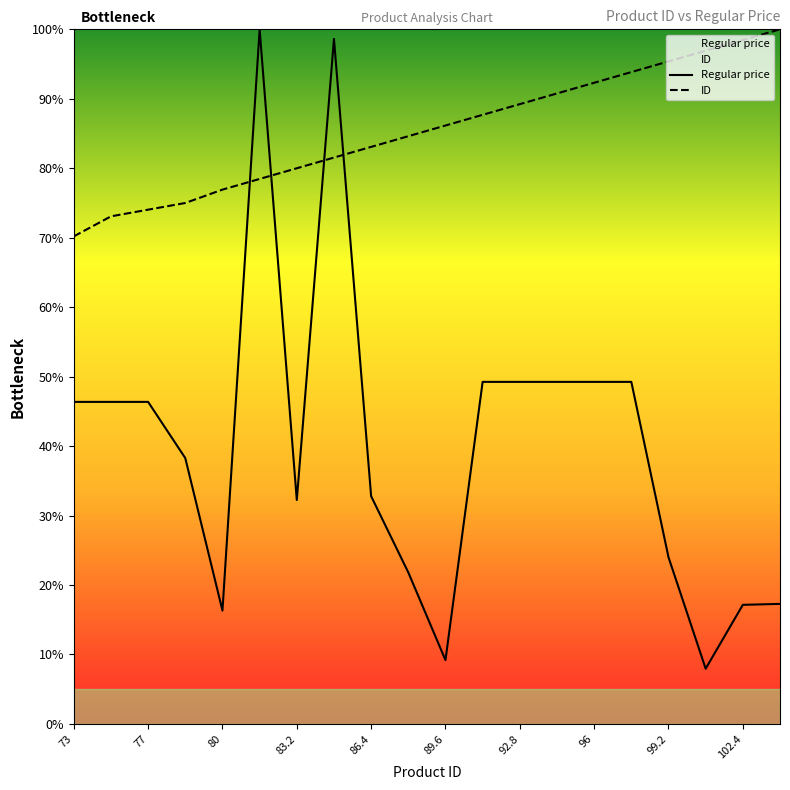

How many intersections are there between ID and Regular price?

4